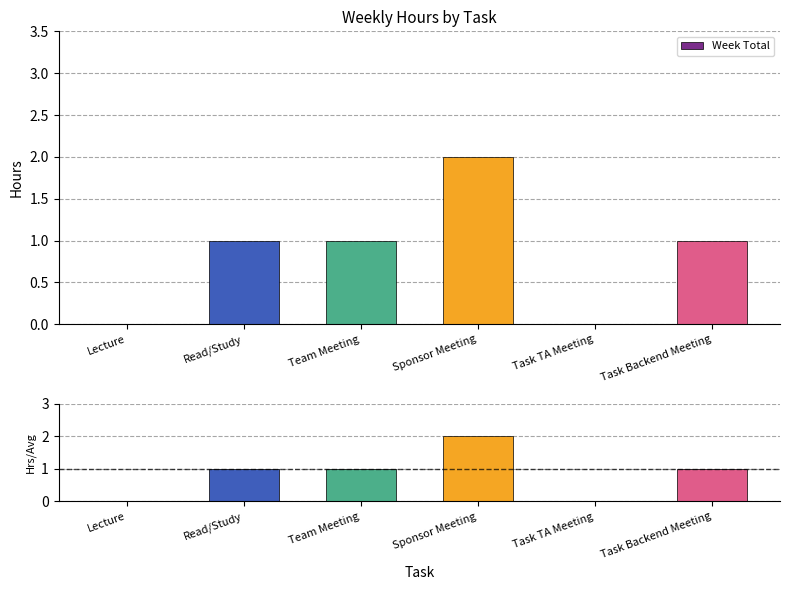

Reading right to left, what are all the values shown in this chart?

Week Total: 1	0	2	1	1	0
Hours/Expected: 1	0	2	1	1	0